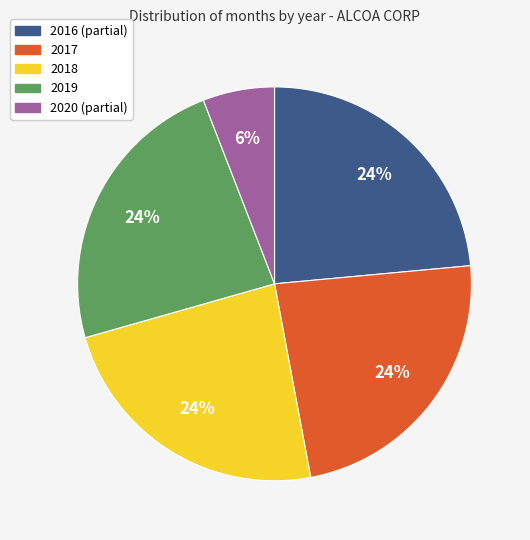

Is the sum of 2016 and 2018 greater than half?

No